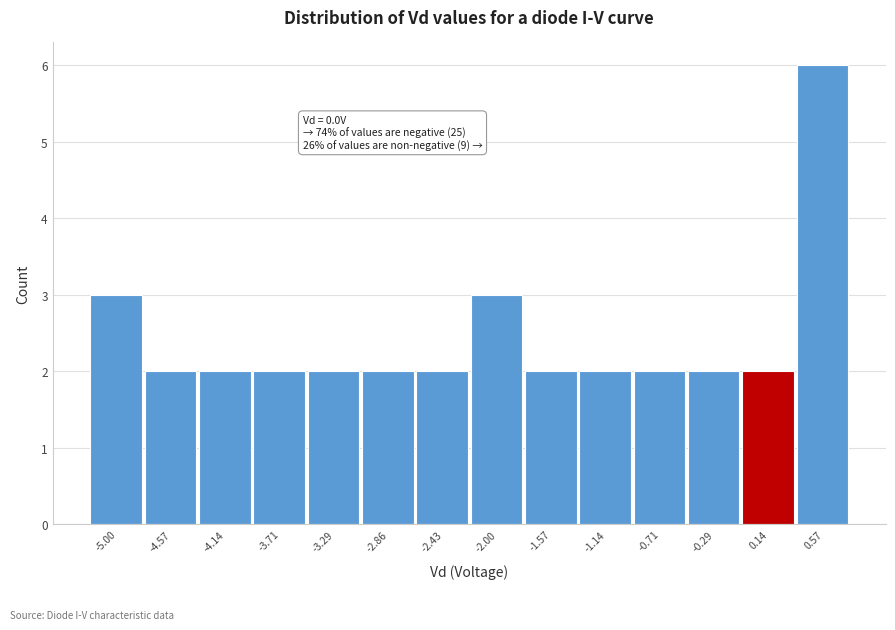

Reading left to right, list all the values displayed in this chart.

-5.00=3	-4.57=2	-4.14=2	-3.71=2	-3.29=2	-2.86=2	-2.43=2	-2.00=3	-1.57=2	-1.14=2	-0.71=2	-0.29=2	0.14=2	0.57=6